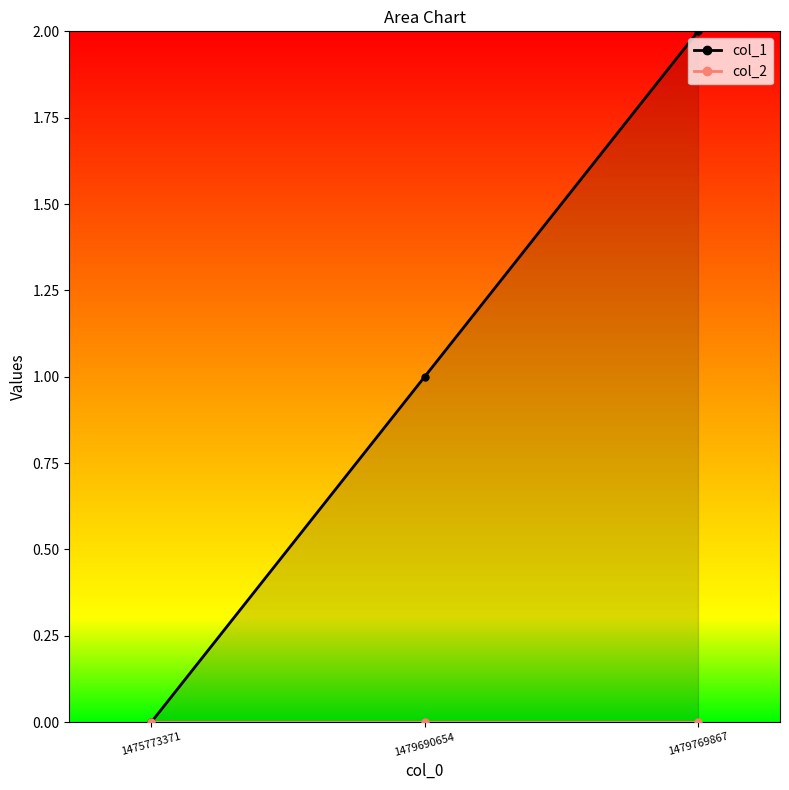

True or false: col_2_line has a value of 0 at 1479769867.

True